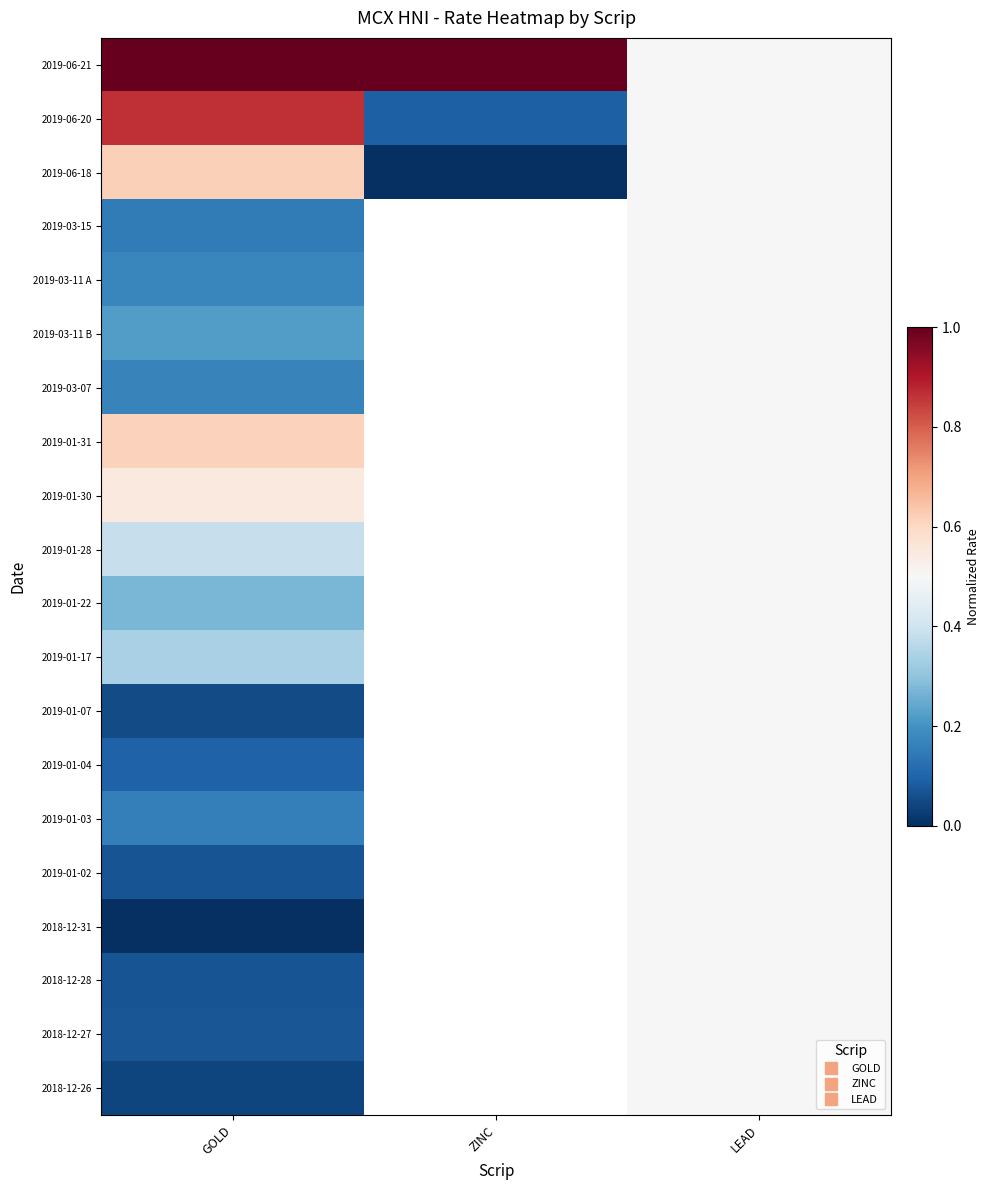

How many values in 2019-01-22 are above zero?

2